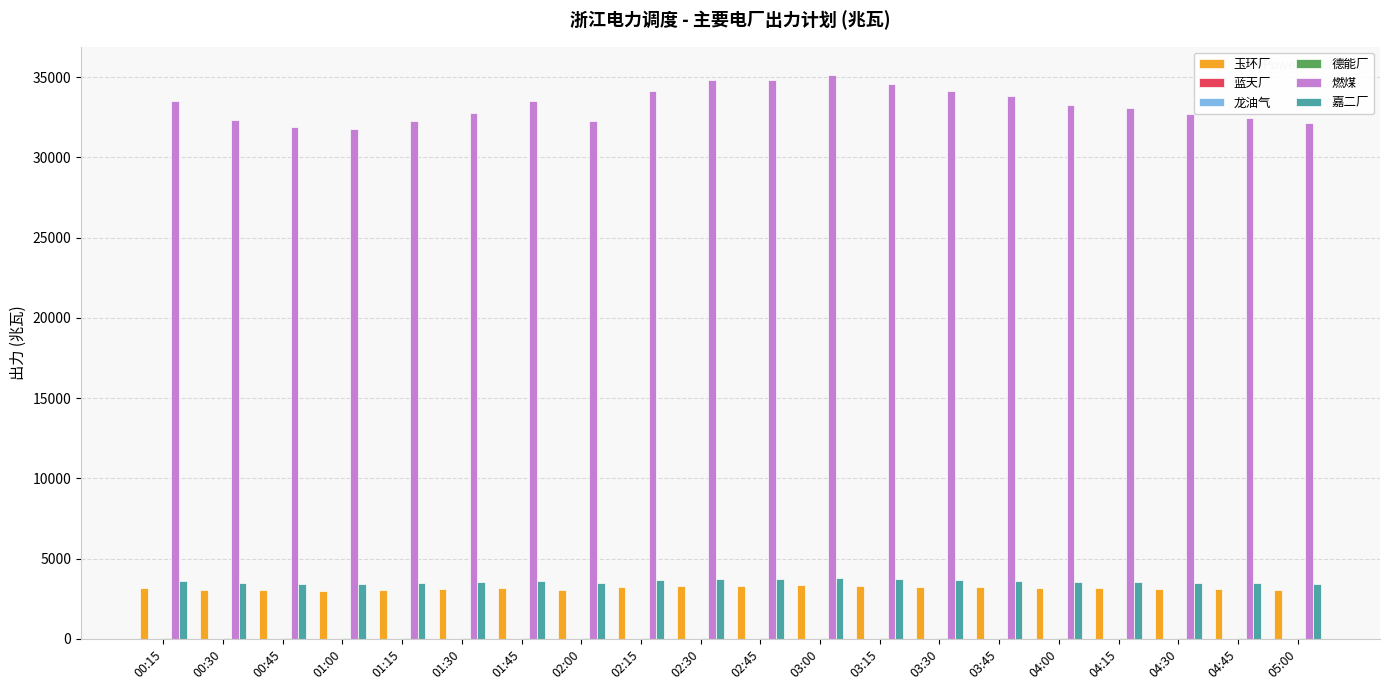

List the labels in order of 玉环厂 value, smallest first.

01:00, 00:45, 05:00, 01:15, 02:00, 00:30, 04:45, 04:30, 01:30, 04:15, 04:00, 01:45, 00:15, 03:45, 02:15, 03:30, 03:15, 02:45, 02:30, 03:00